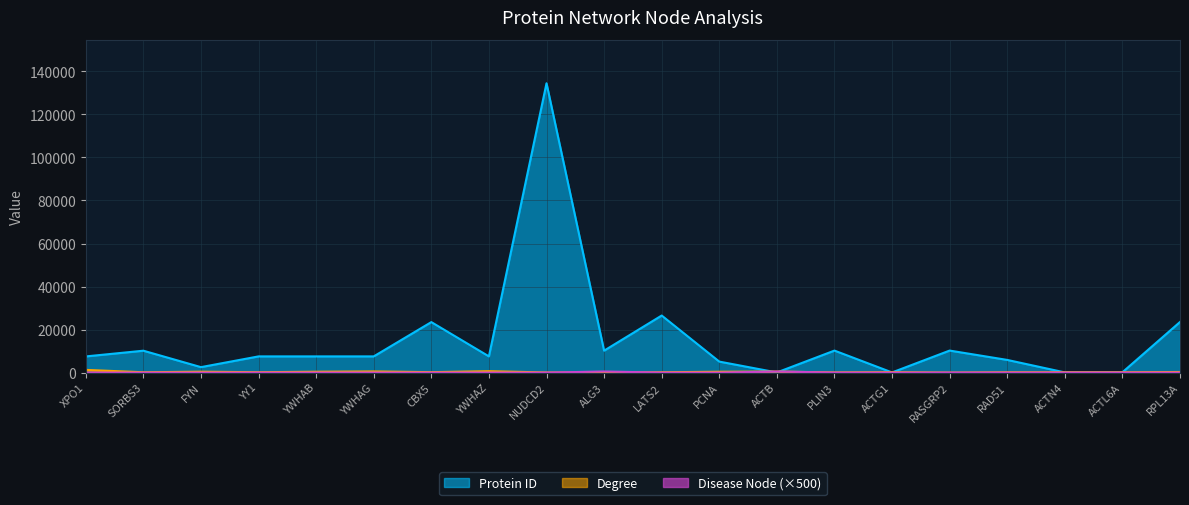

What is the difference between the second highest and second lowest values in the Protein ID series?

26453